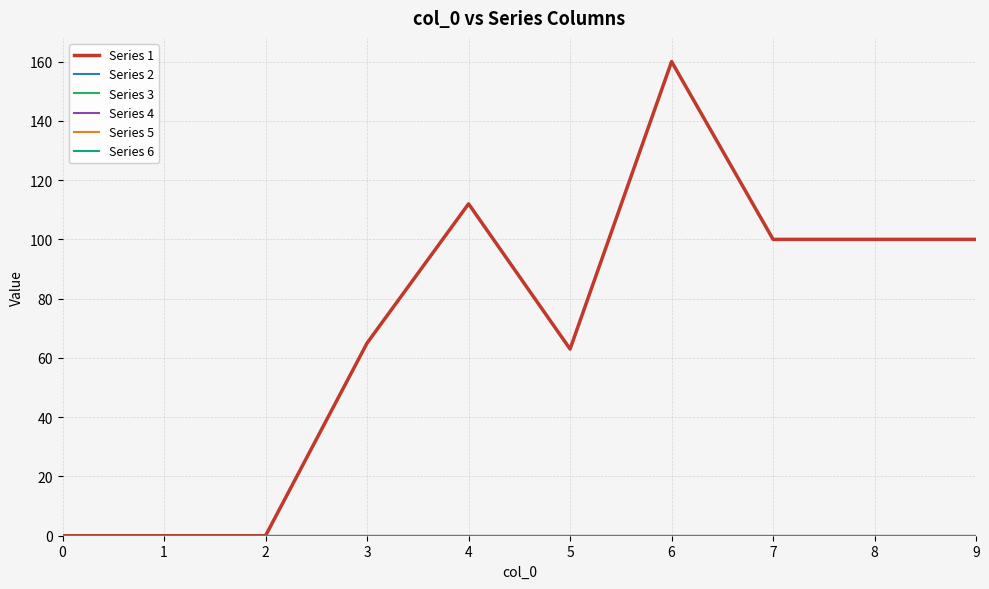

Does the chart display data point markers on the line(s)?

No